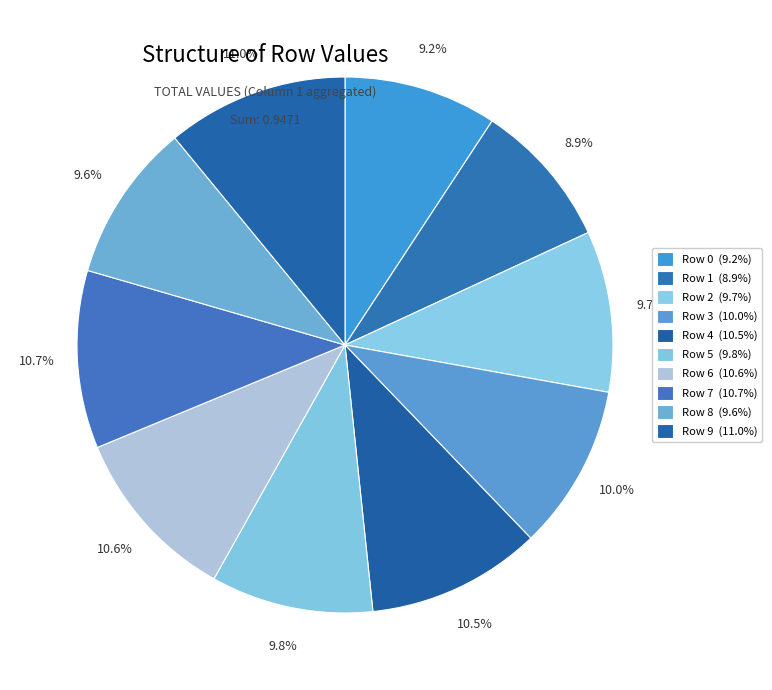

Is it true that Row 6 is 18% of the pie?

False